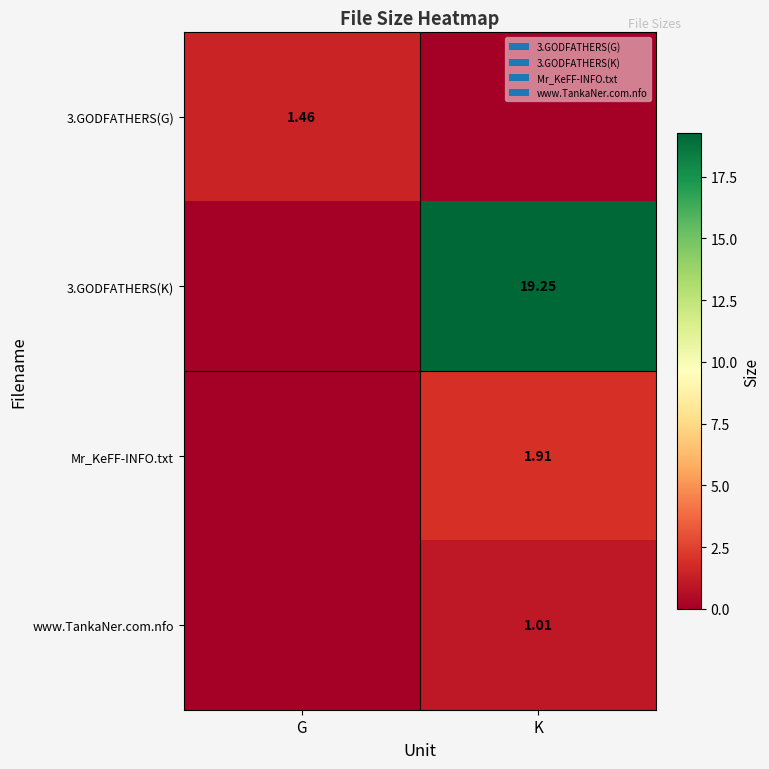

What is the average value of the www.TankaNer.com.nfo series?

0.5